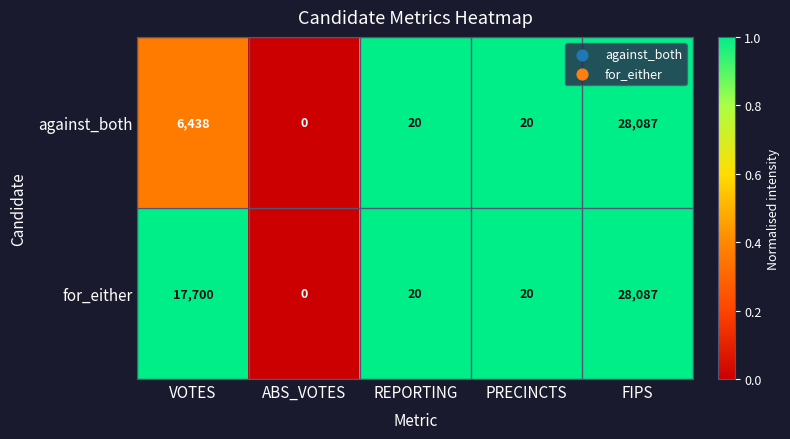

The value of against_both at PRECINCTS is 32. True or false?

False